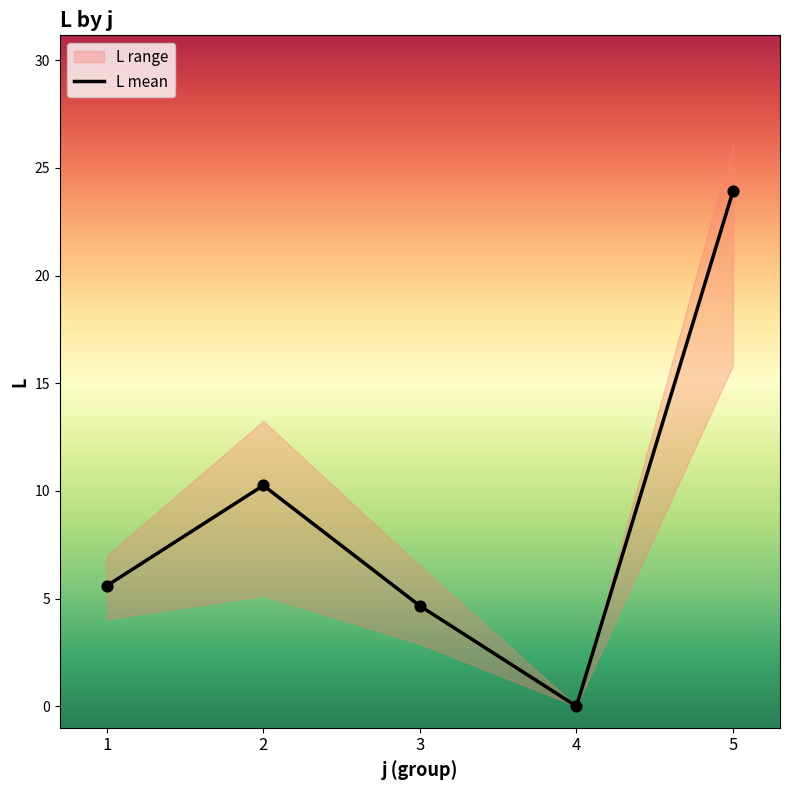

Which has a higher value, 1 or 3?

1